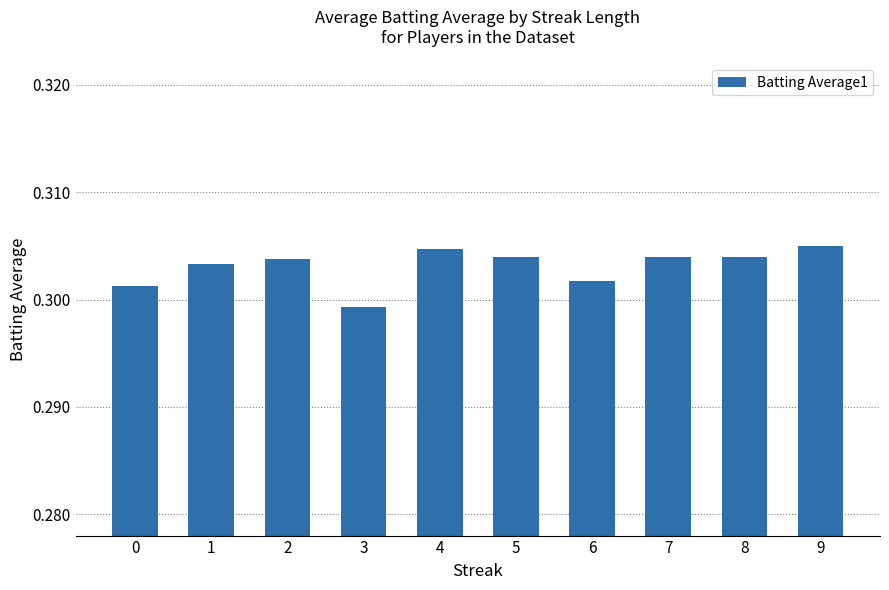

At which category does the chart reach its minimum across all series?

3